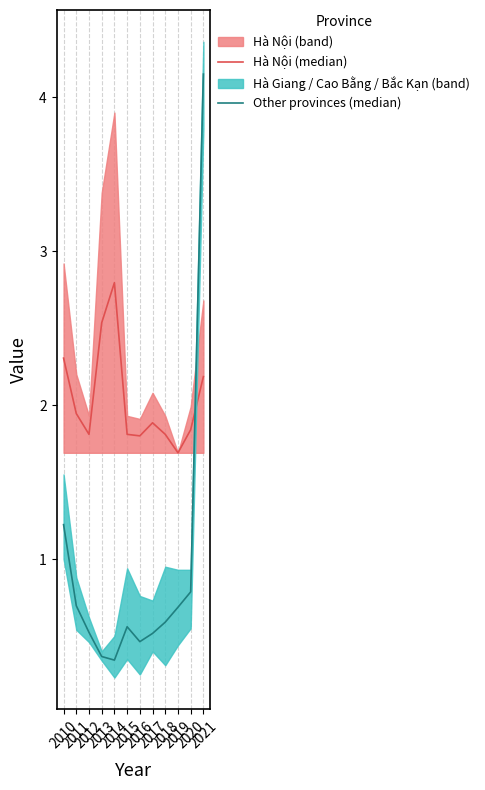

What is the value of the Other provinces (median) point at the 1st from the left?

1.2